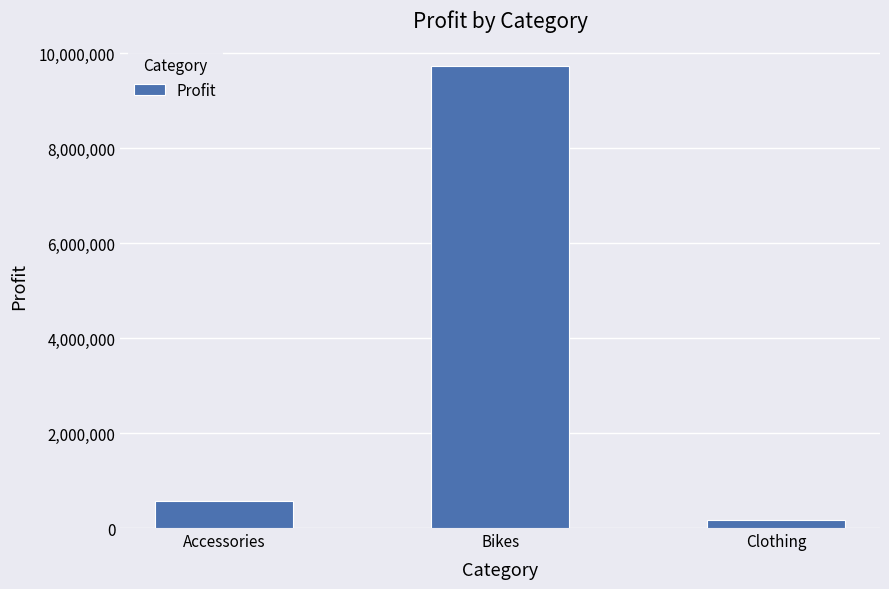

Which has a higher value, Clothing or Accessories?

Accessories